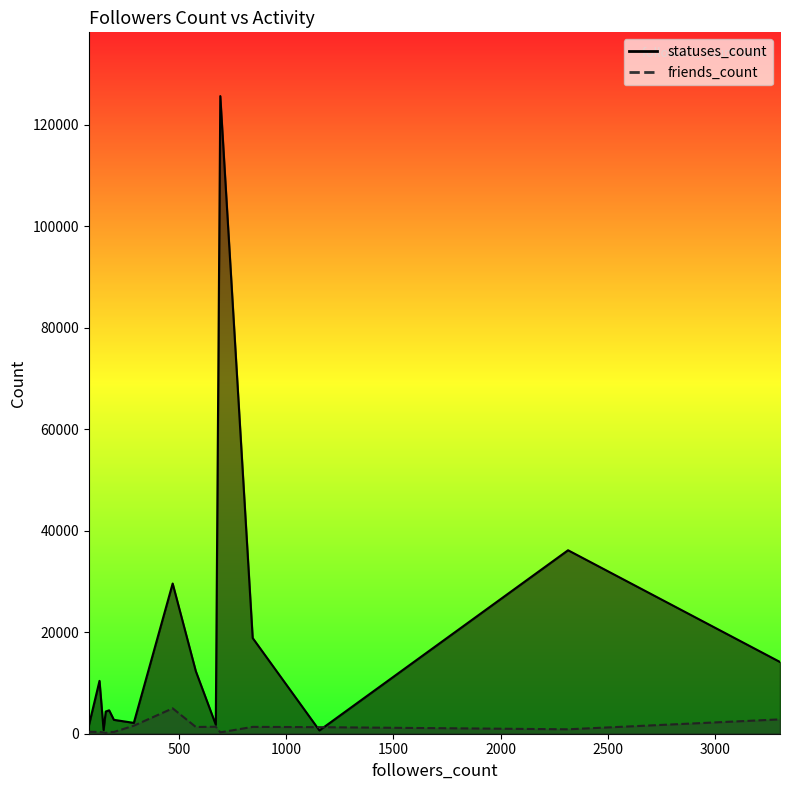

List the series in order of their overall mean, highest first.

statuses_count, friends_count